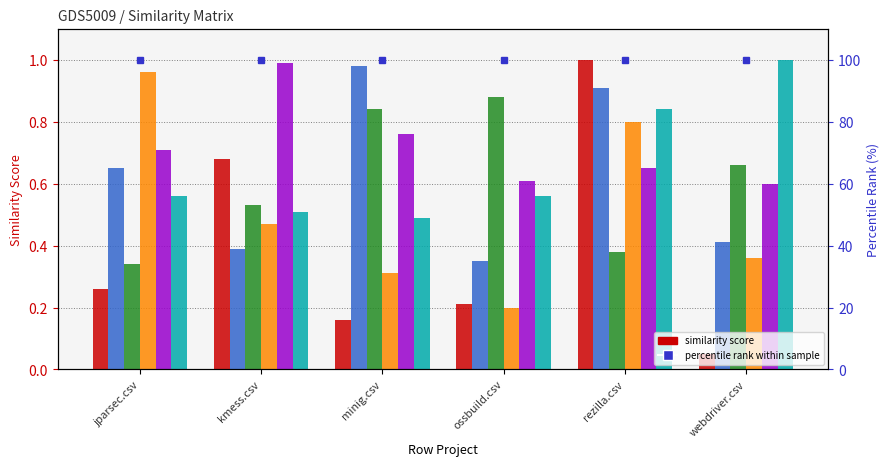

Rank the series at kmess.csv from highest to lowest value.

kmess.csv, rezilla.csv, ossbuild.csv, webdriver.csv, jparsec.csv, minig.csv